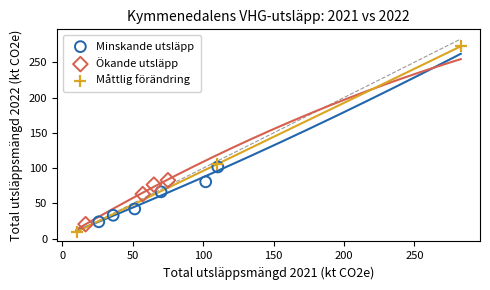

Which series reaches the maximum Y coordinate?

Måttlig förändring